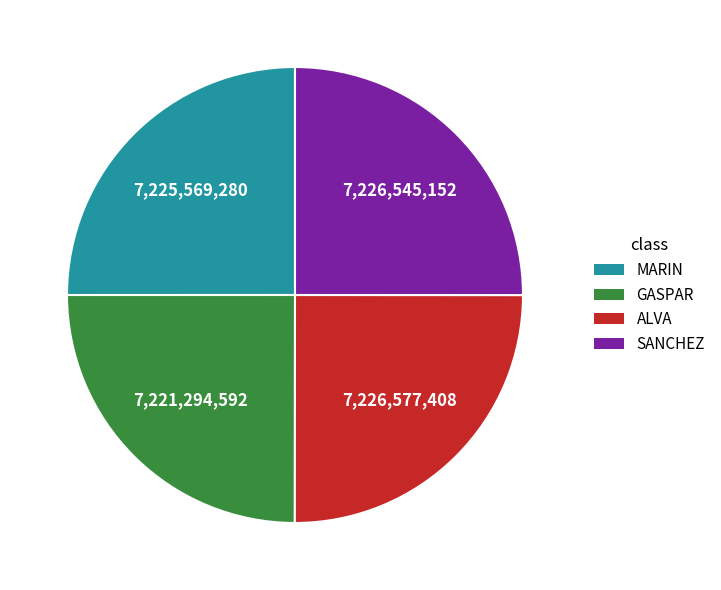

Does MARIN represent more than half of the total?

No